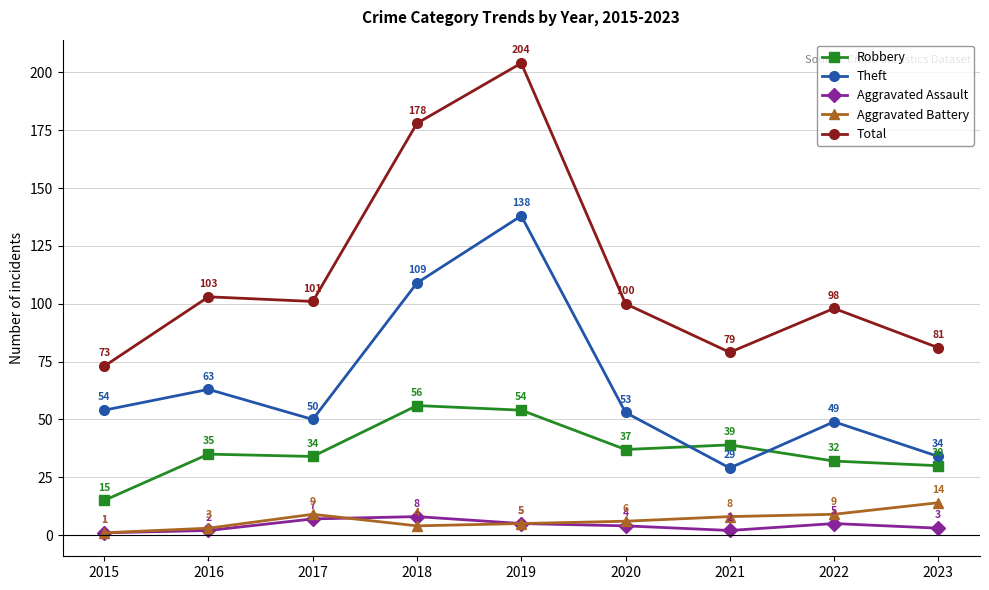

Which series has the largest total across all categories?

Total